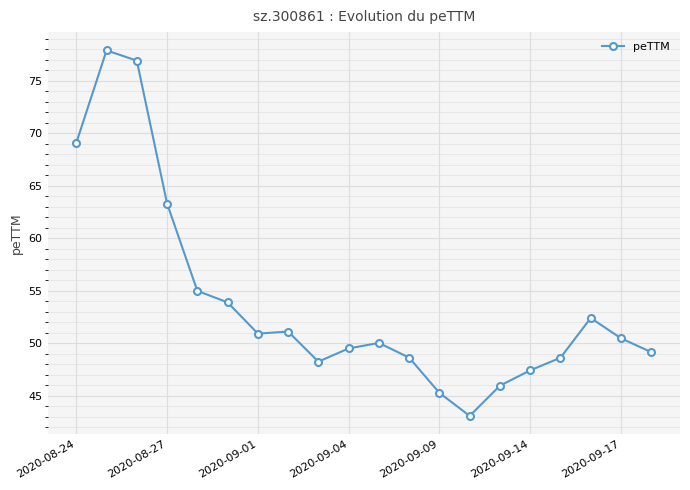

Reading left to right, transcribe all the data shown in this chart.

69.1	77.9	76.9	63.3	55.0	53.9	50.9	51.1	48.2	49.5	50.0	48.6	45.3	43.1	46.0	47.4	48.6	52.4	50.5	49.1